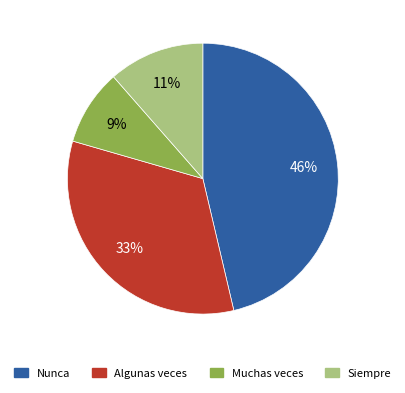

Combined, do Nunca and Muchas veces account for over 50%?

Yes